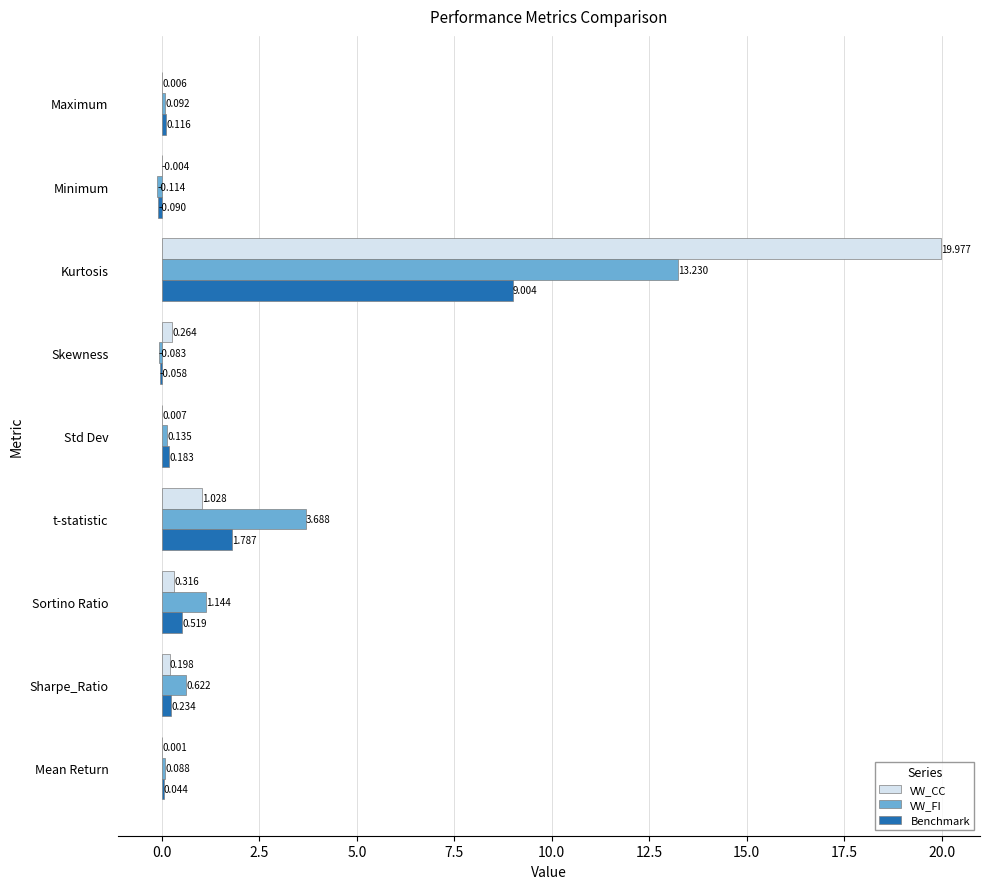

How many values in VW_CC are above zero?

8